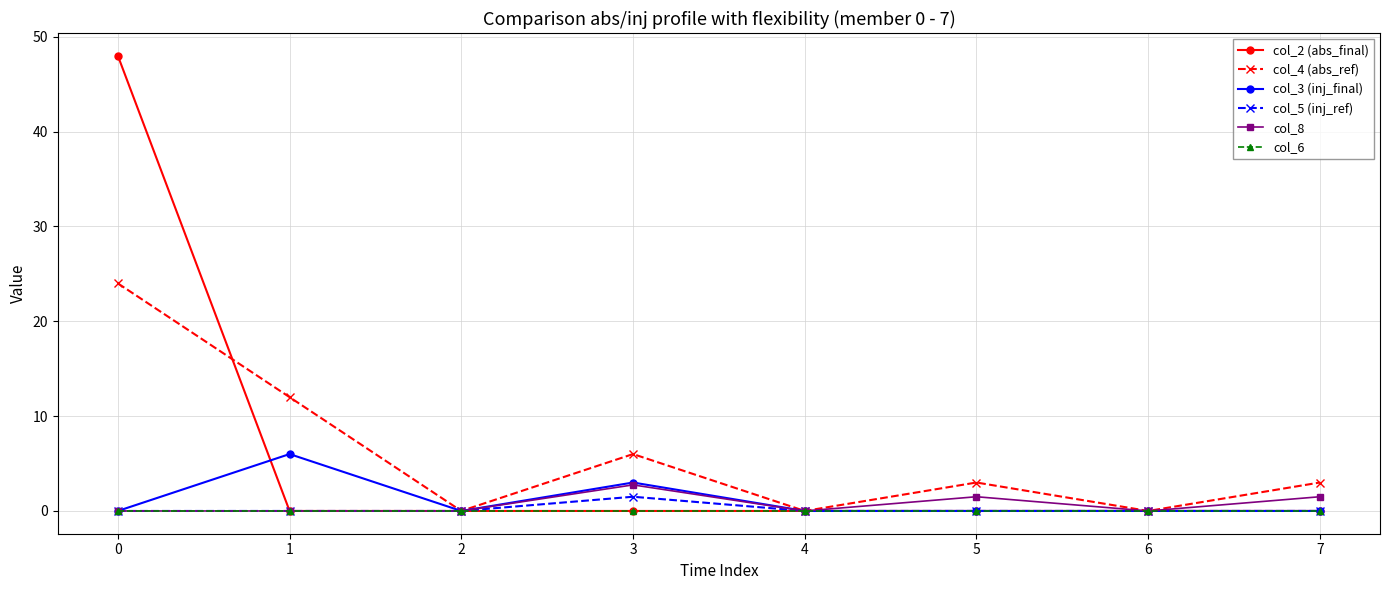

In col_4 (abs_ref), how many points are higher than both neighbors (excluding endpoints)?

2